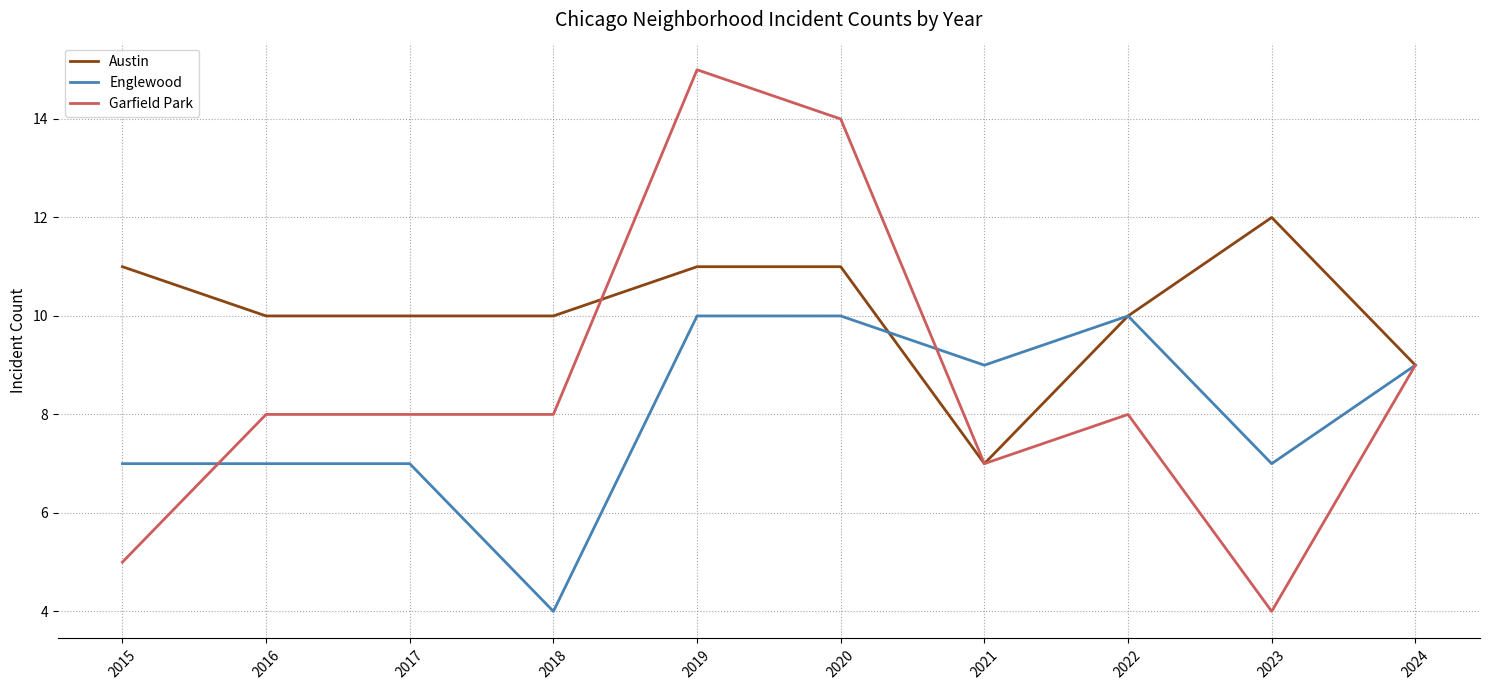

What are all the series names shown in the legend?

Austin, Englewood, Garfield Park